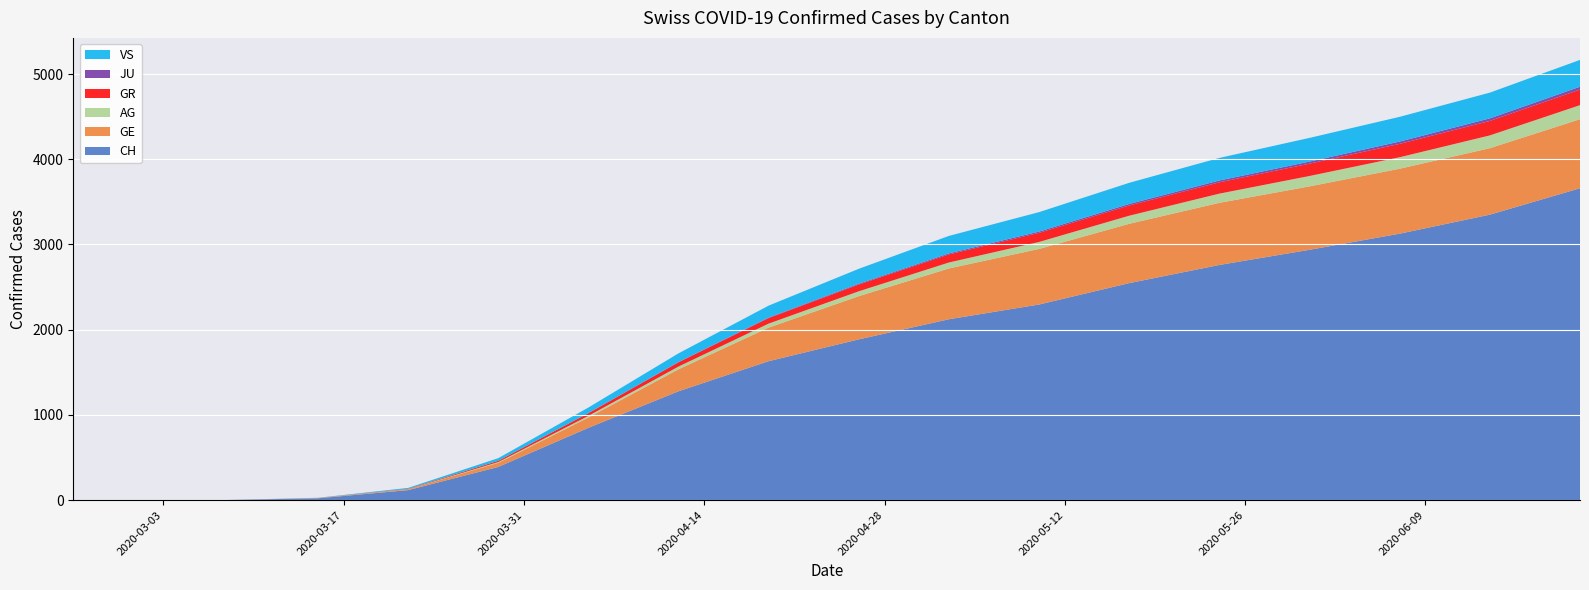

Reading left to right, what are all the values shown in this chart?

CH: 0	0	2	22	118	390	849	1278	1631	1887	2123	2296	2547	2760	2938	3127	3350	3660
GE: 0	0	0	4	10	48	121	258	394	507	596	652	696	729	744	762	780	810
AG: 0	0	0	0	1	9	19	32	47	57	70	82	95	108	122	135	150	165
GR: 0	0	0	0	4	15	32	50	65	80	95	107	120	133	145	157	170	183
JU: 0	0	0	0	0	0	1	3	6	9	12	15	18	21	24	27	30	33
VS: 0	0	0	2	11	31	65	102	140	175	205	228	248	265	278	290	302	315